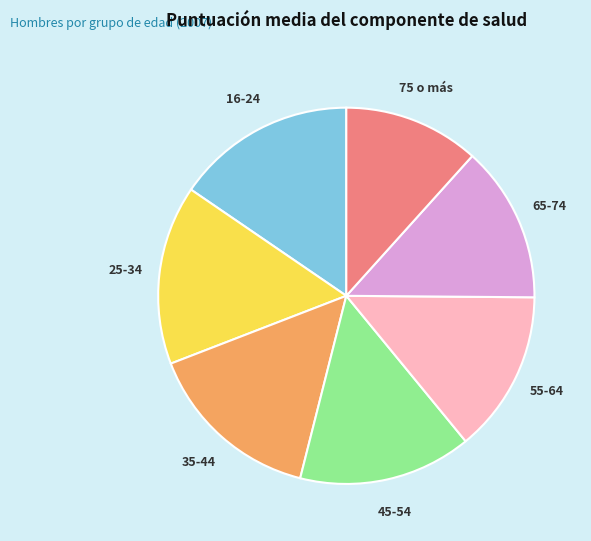

Which has a higher value, 65-74 or 35-44?

35-44